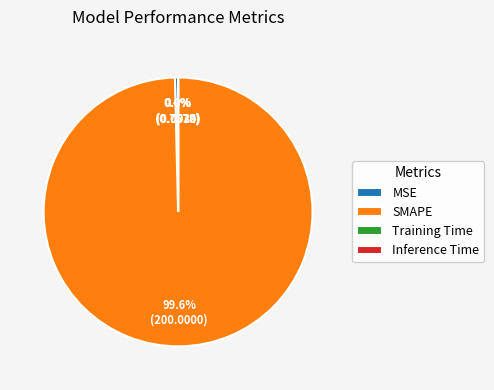

What is the total percentage of MSE and SMAPE?

100.0%